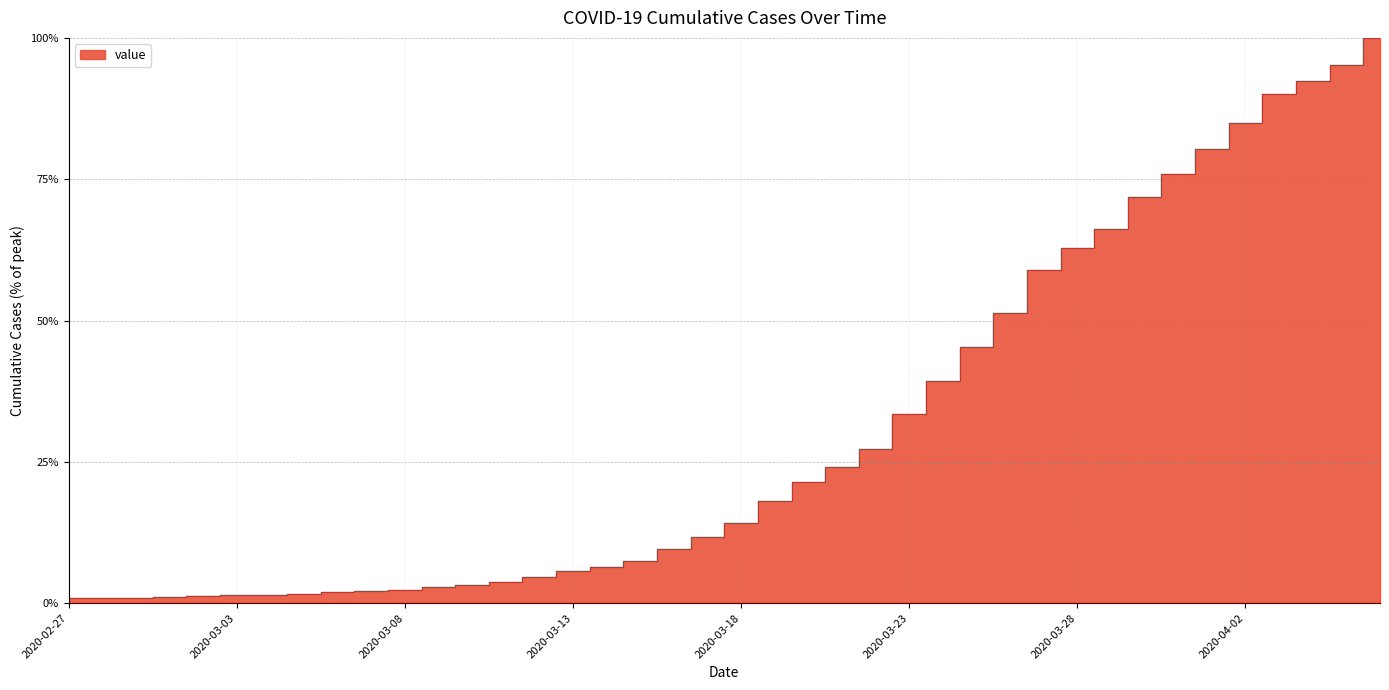

What is the change in value from 2020-03-08 to 2020-03-23?

+31.1